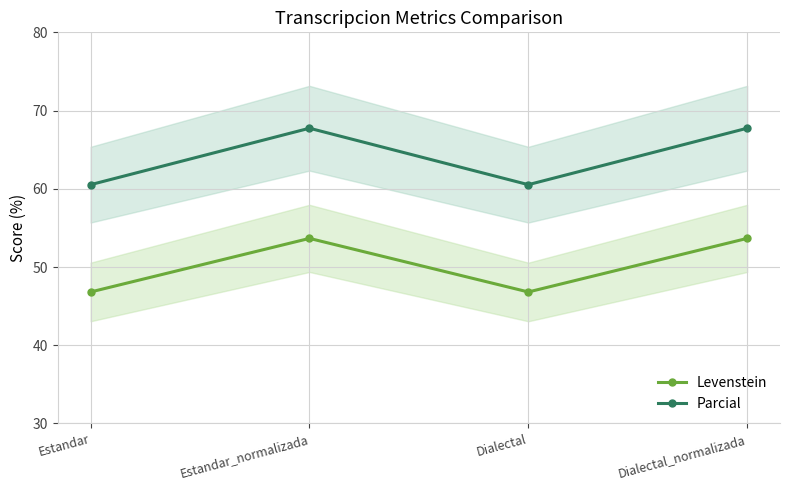

What is the difference between the maximum and second lowest values in the Levenstein series?

6.9